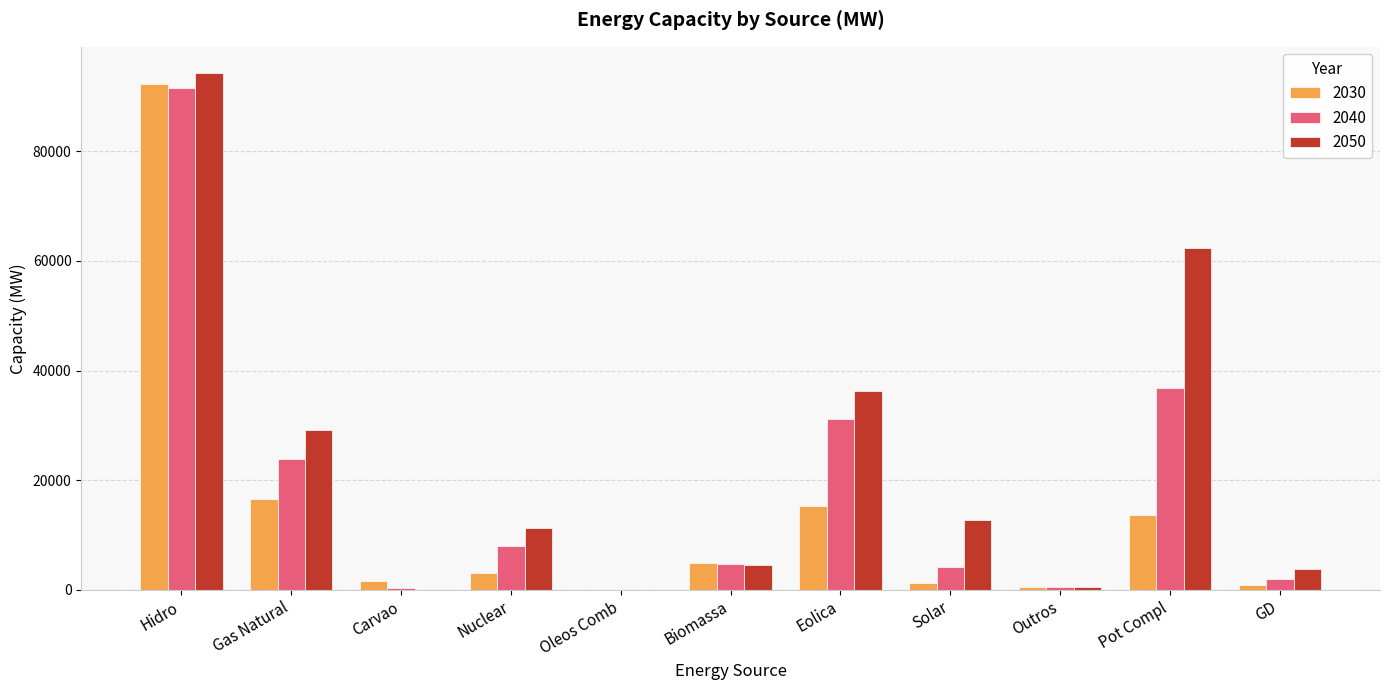

Is the value of 2050 at Biomassa greater than the value of 2040 at Pot Compl?

No